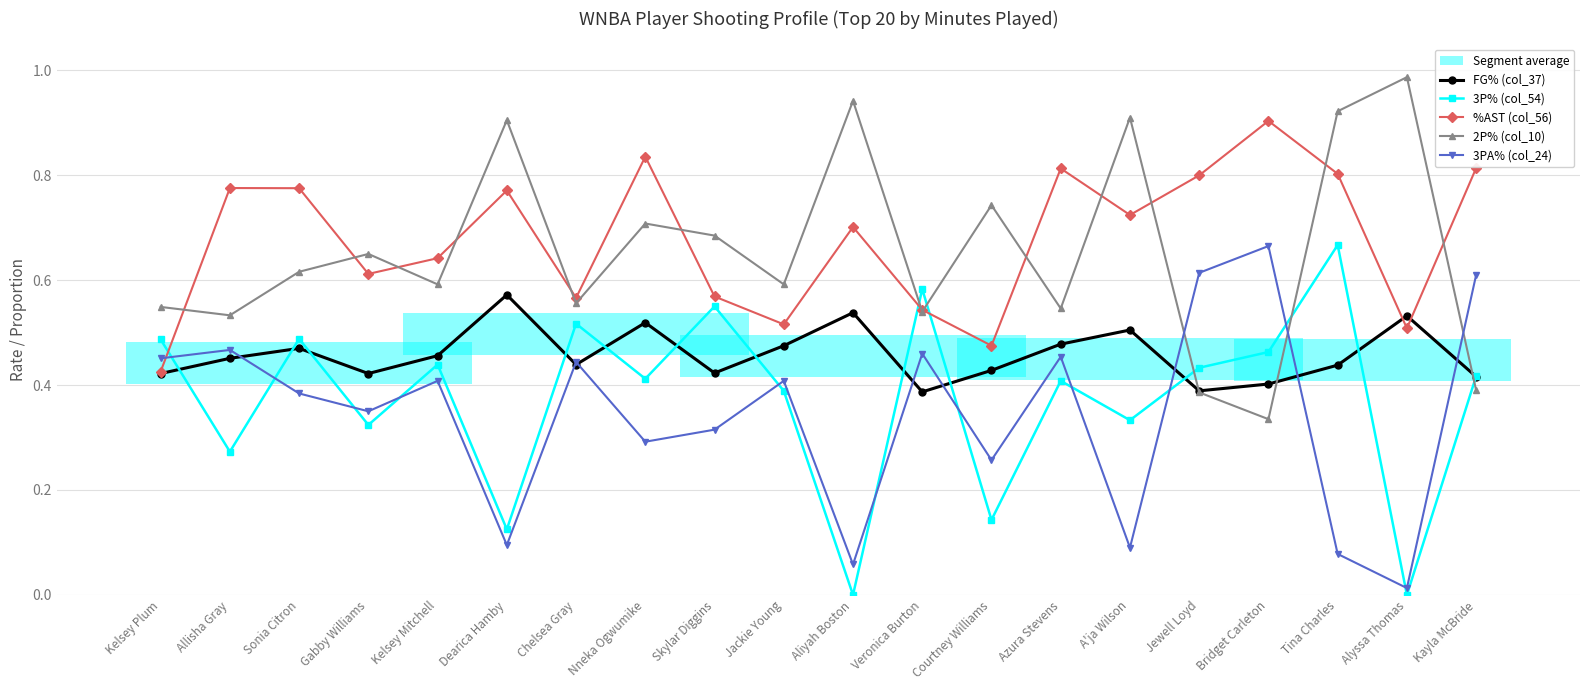

Which series ends up on top after the final intersection of FG% (col_37) and 2P% (col_10)?

FG% (col_37)